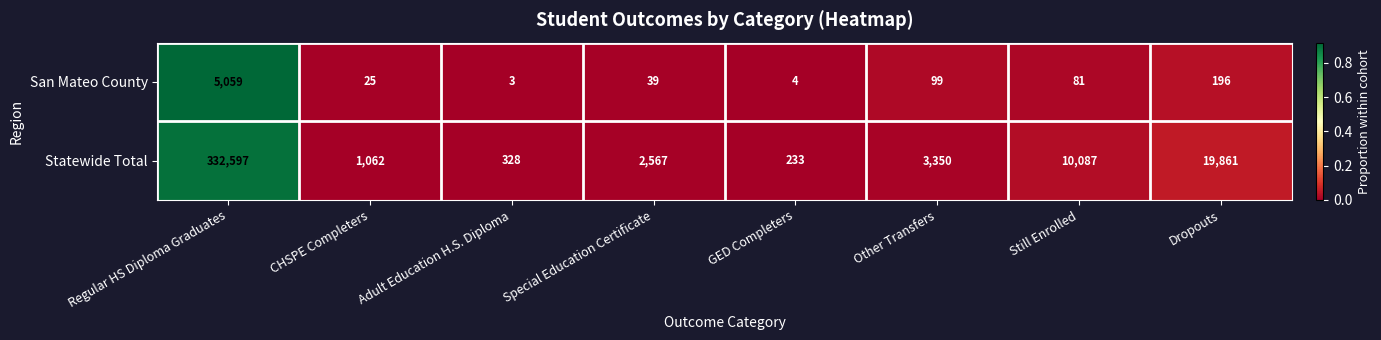

What is the average value of the Statewide Total series?

46261